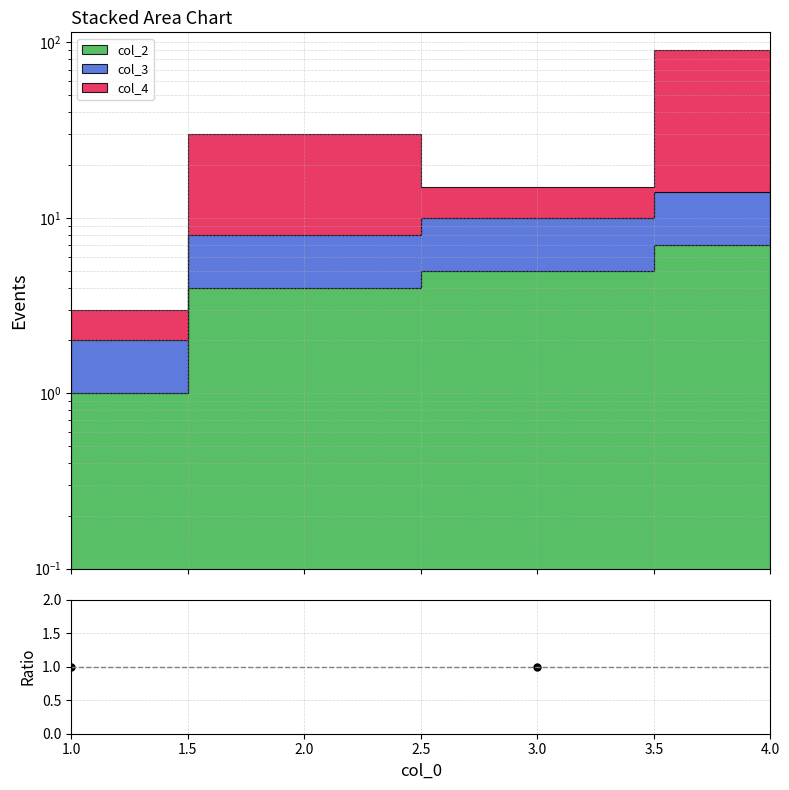

What position from the left is 1.0?

1